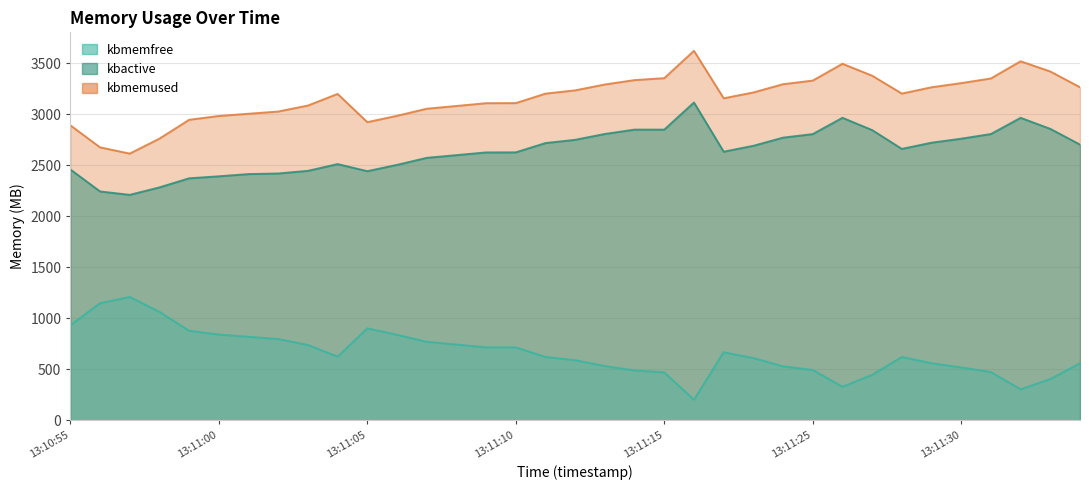

In kbmemfree, how many points are higher than both neighbors (excluding endpoints)?

4